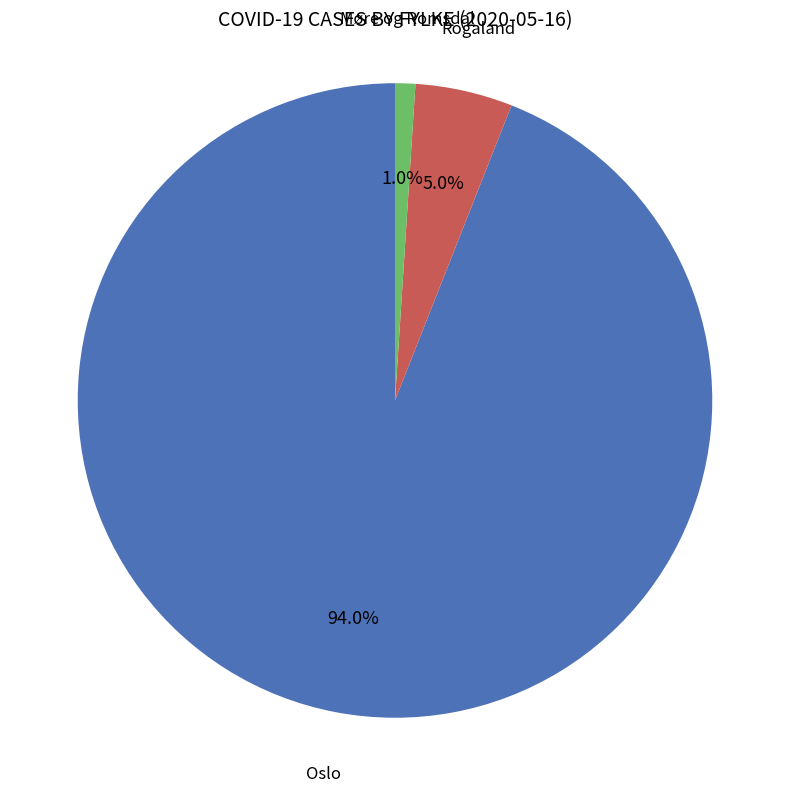

Is there a majority slice in this chart?

Yes